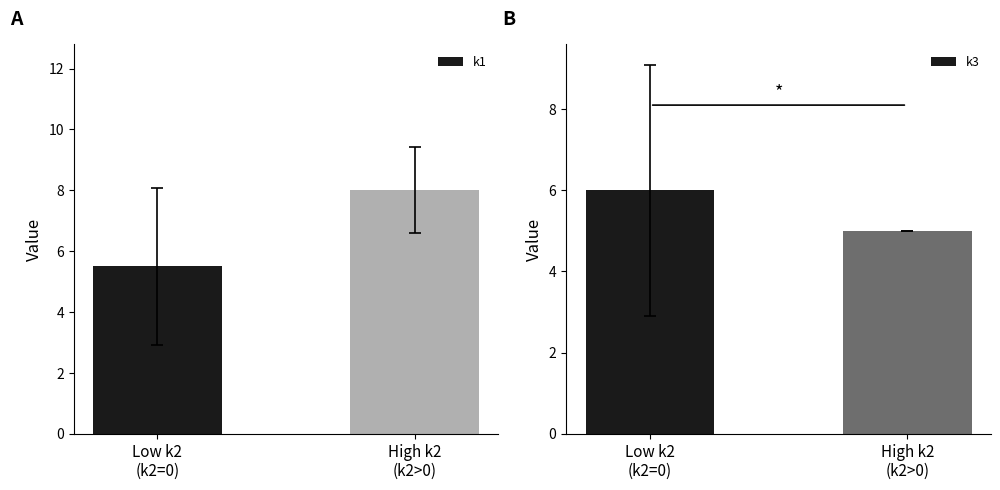

What value does the k3 series have at High k2
(k2>0)?

5